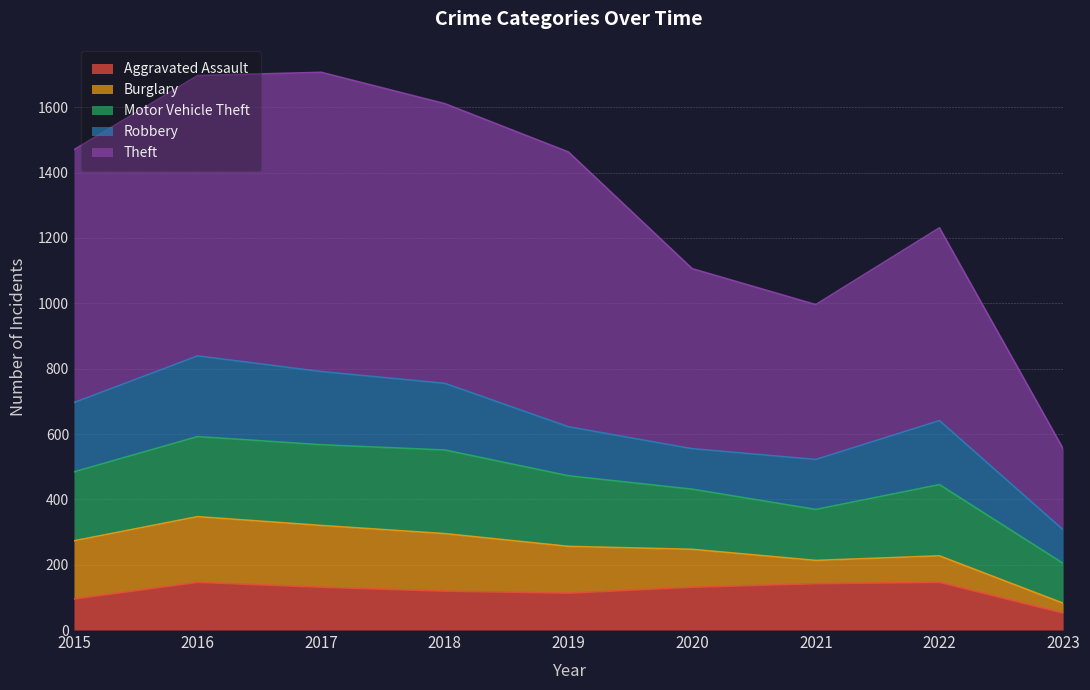

Which series changed the most between 2020 and 2021?

Theft